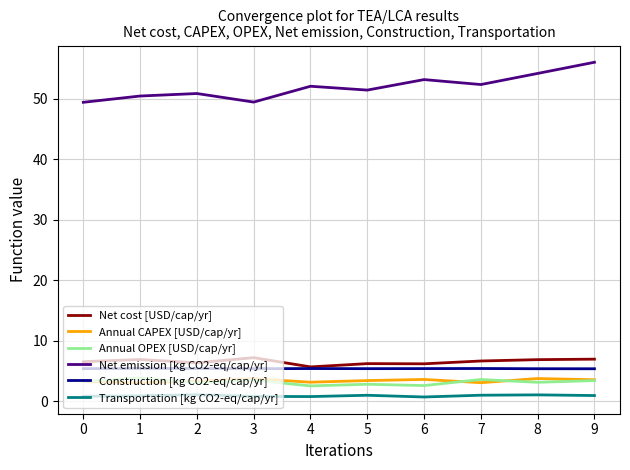

Which label corresponds to the largest value in the chart?

9